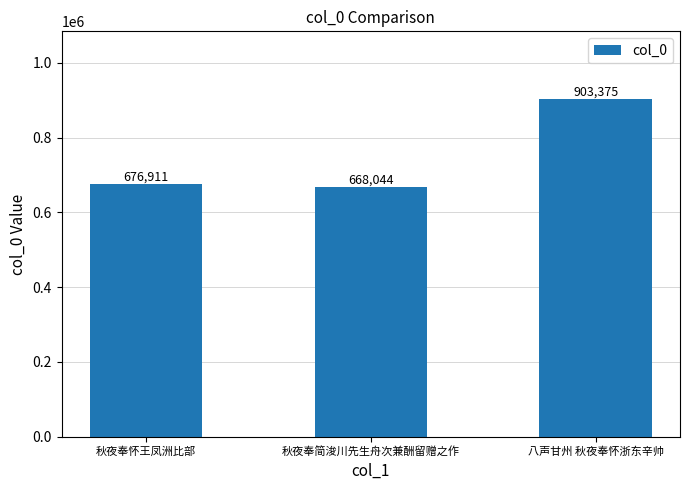

What is the label of the 2nd bar from the right?

秋夜奉简浚川先生舟次兼酬留赠之作